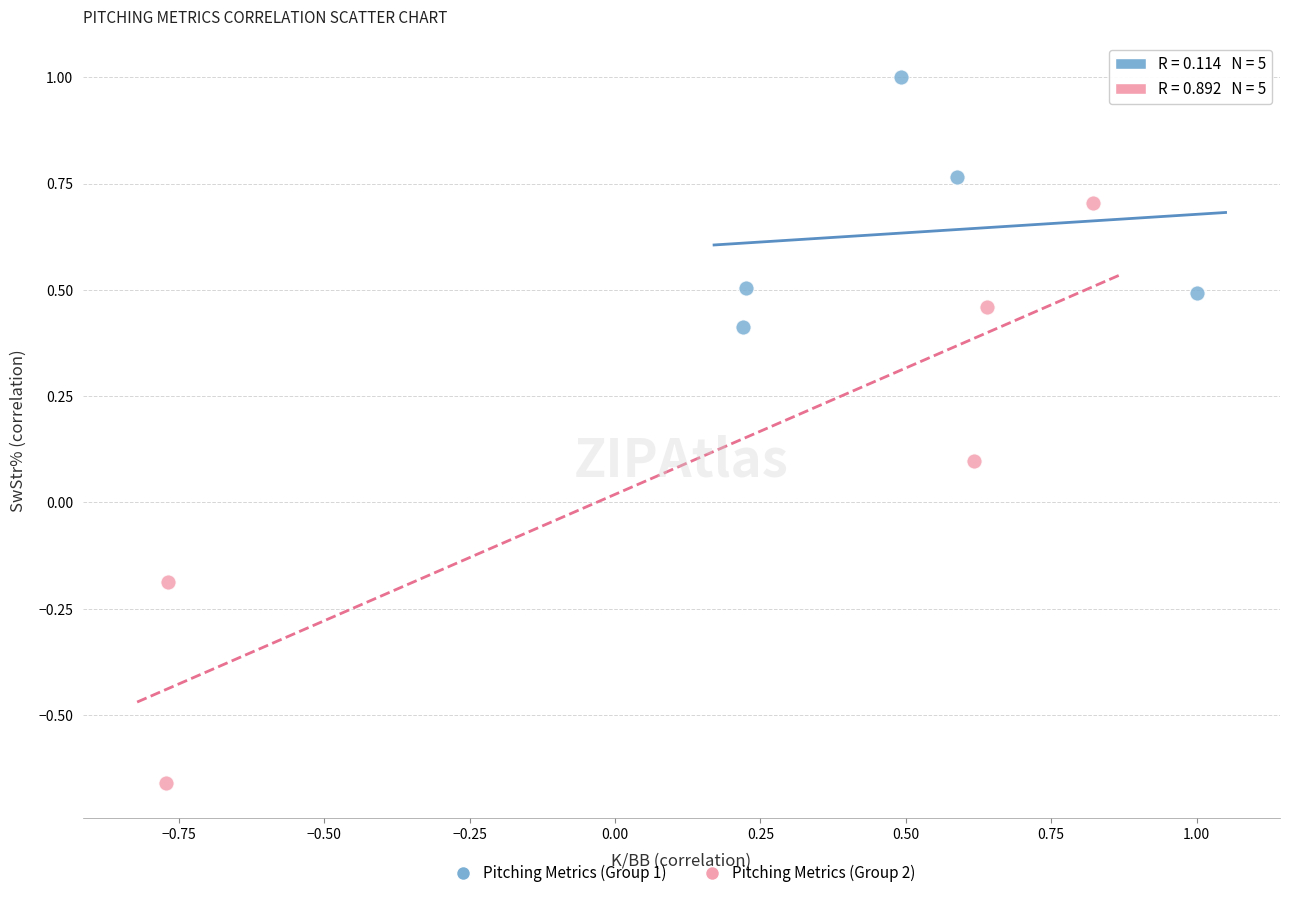

Which series contains the lowest Y value?

Pitching Metrics (Group 2)